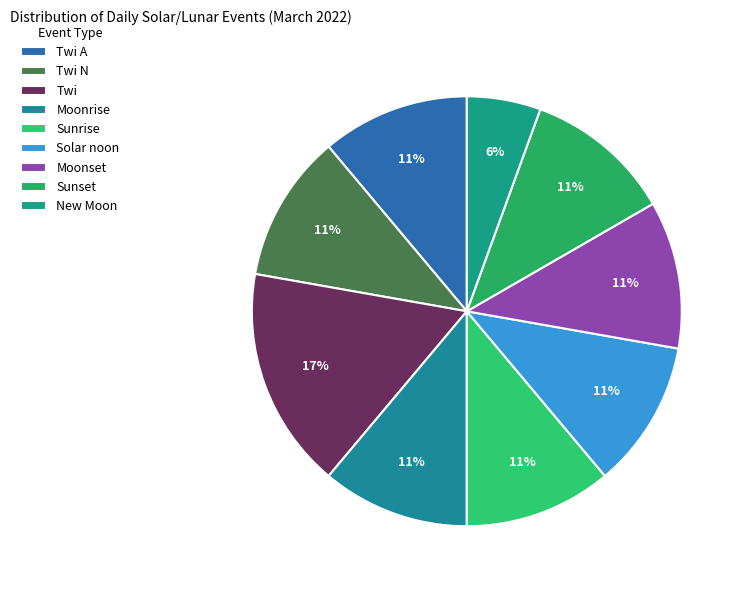

Does any single category account for the majority?

No